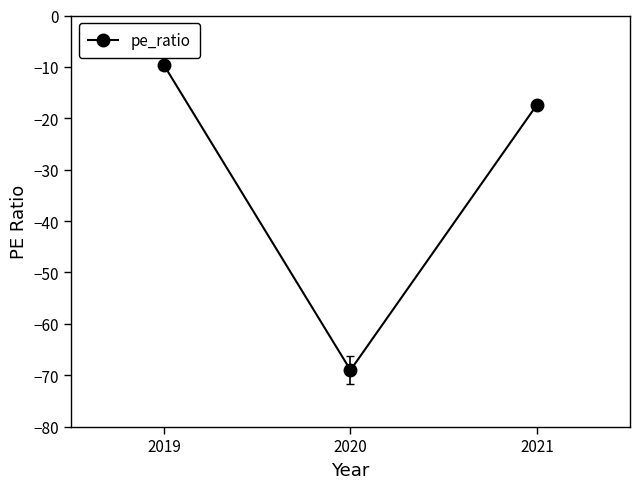

At which category does the chart reach its peak across all series?

2019